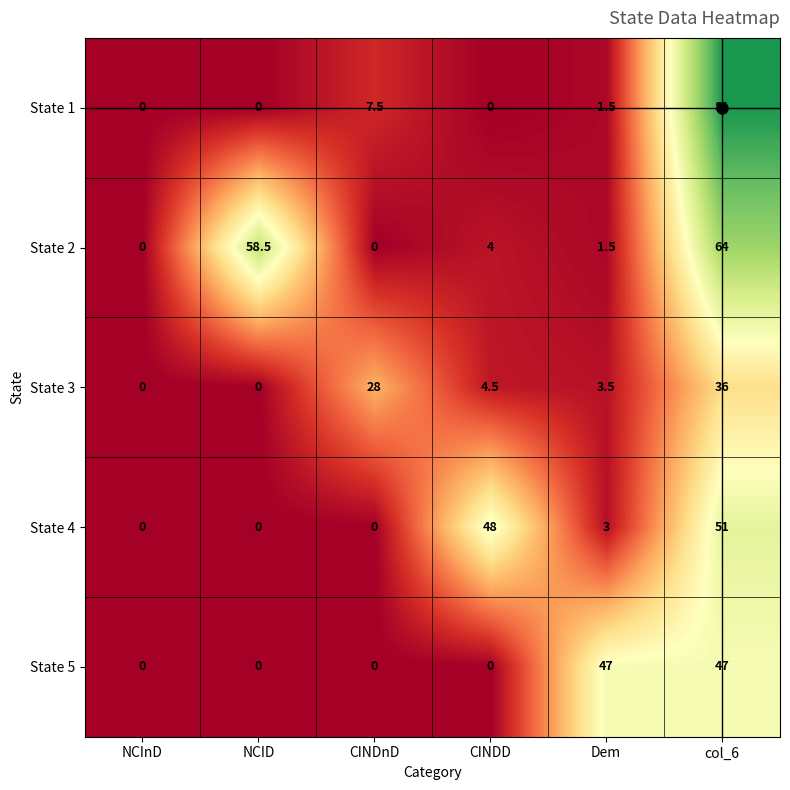

How many series are shown in this chart?

5